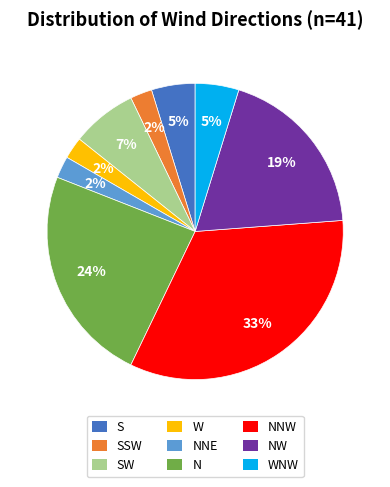

Which has a higher value, SW or S?

SW